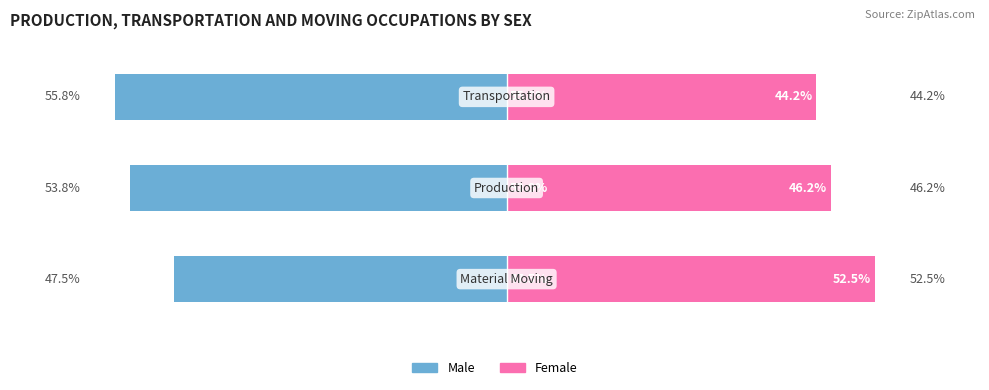

The value of Female at 0 is 15.1. True or false?

False